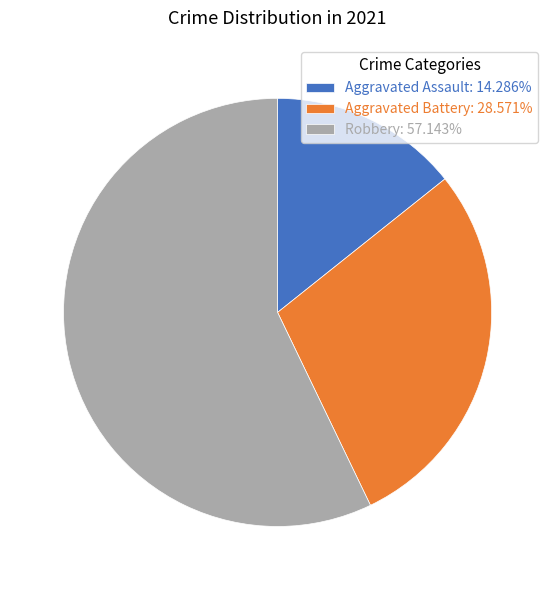

The Robbery slice represents 57% of the pie. True or false?

True